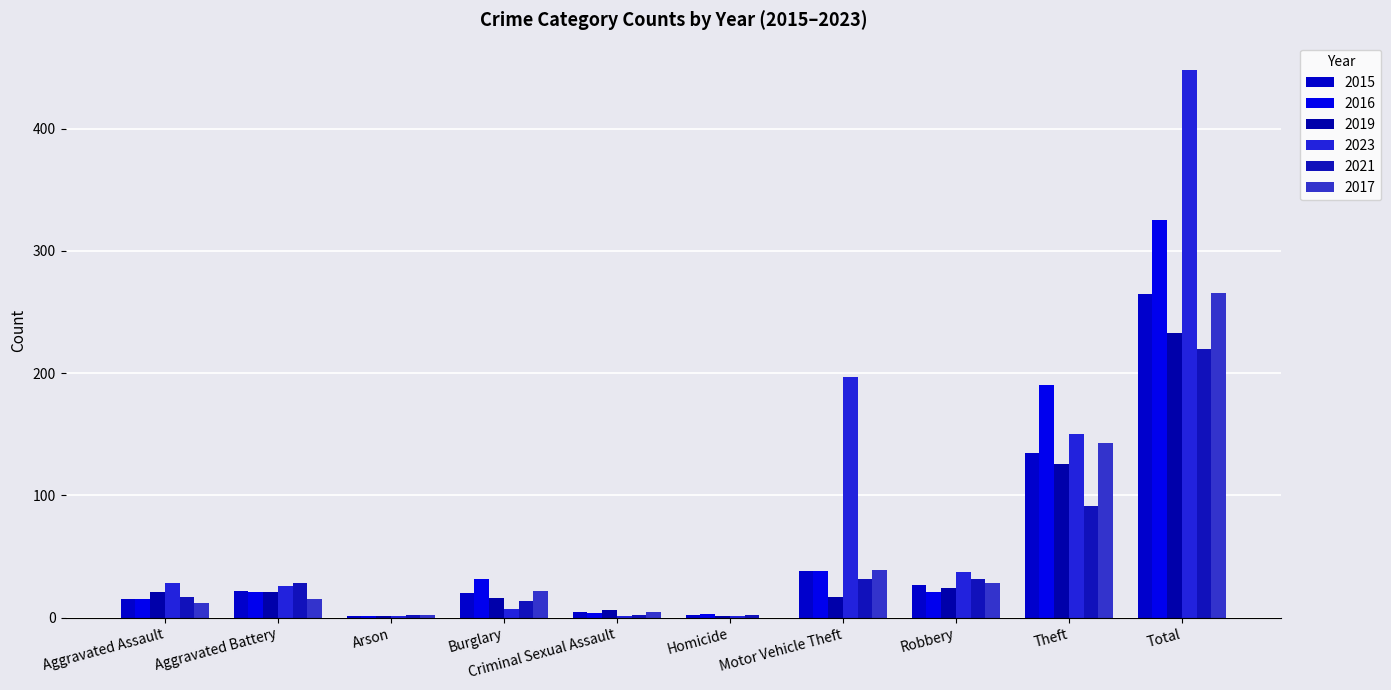

Are the bars grouped side by side (vs. stacked)?

Yes